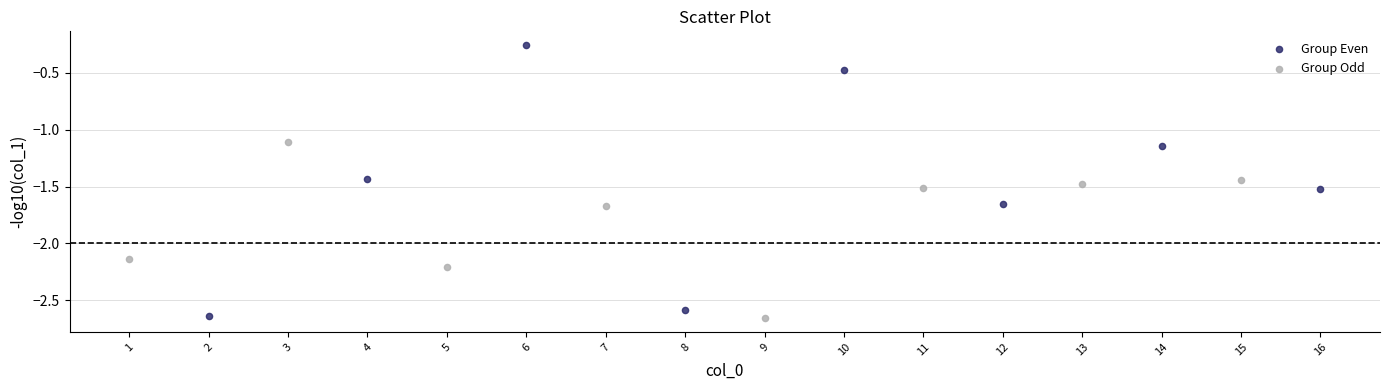

Which series reaches the minimum Y coordinate?

Group Odd